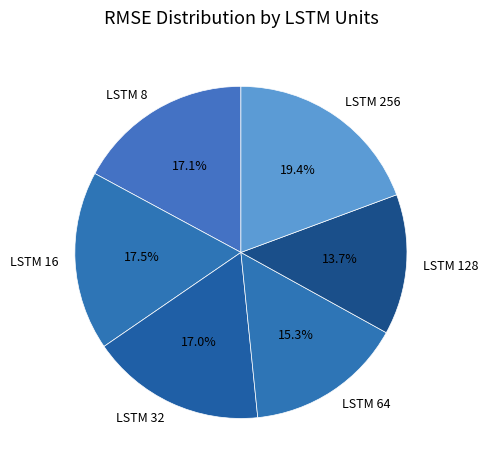

How many segments does this pie chart have?

6